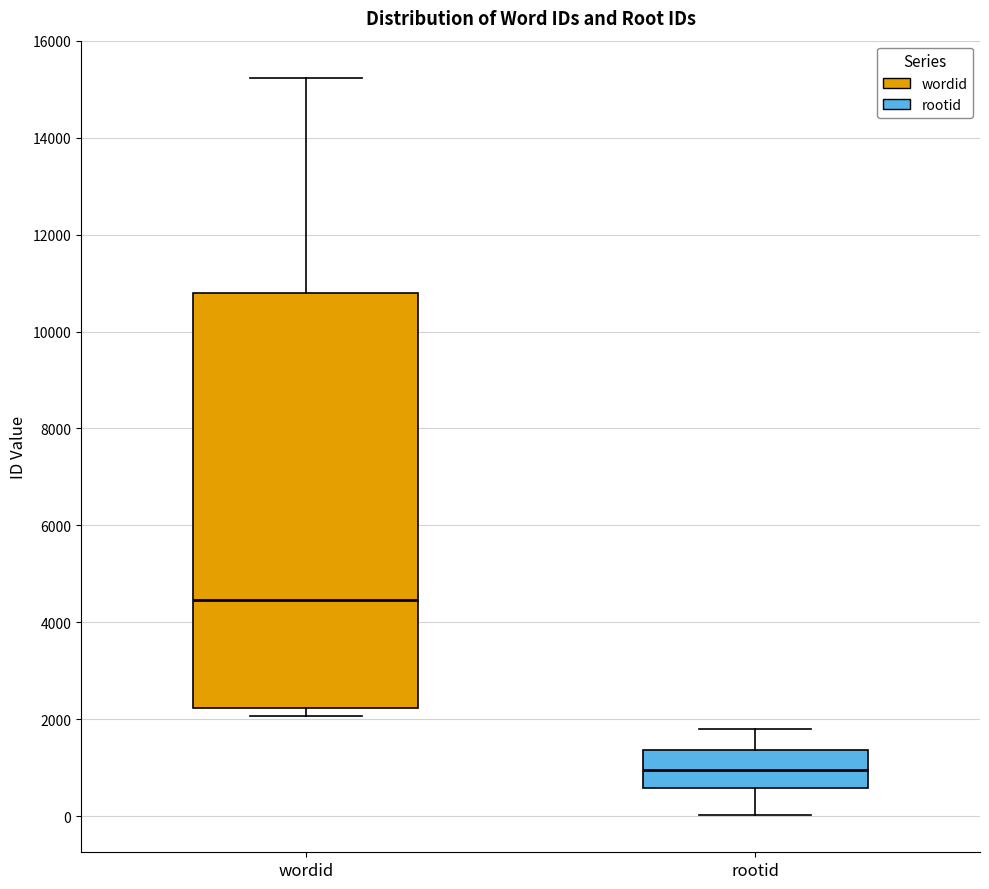

Which box is the tallest, from its lower edge to its upper edge?

wordid